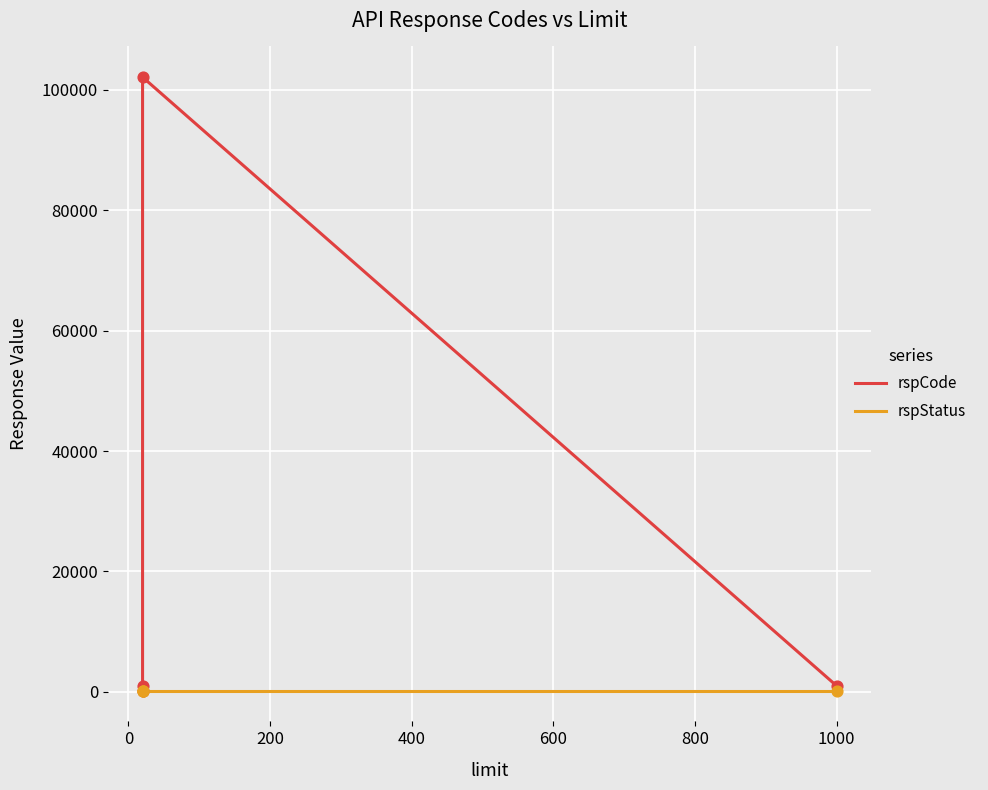

Which series reaches the minimum Y coordinate?

rspCode